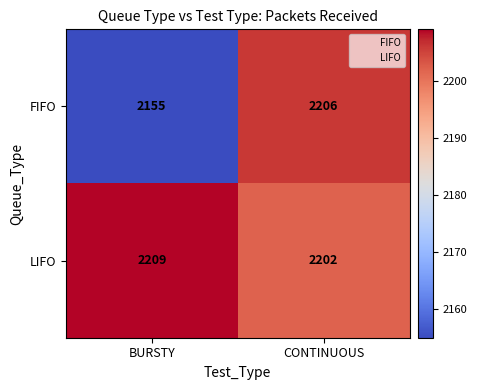

Reading right to left, what are all the values shown in this chart?

FIFO: 2206	2155
LIFO: 2202	2209